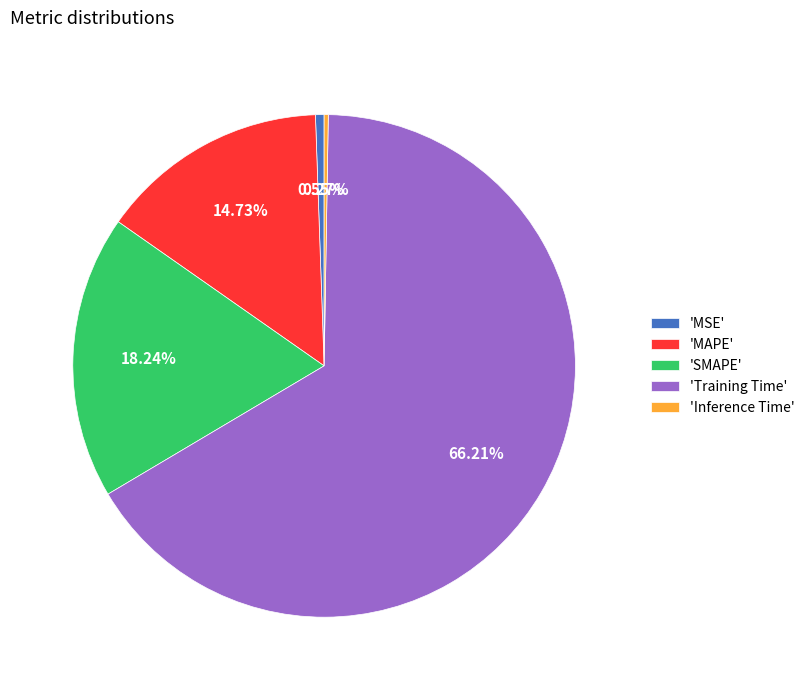

Is the sum of 'Training Time' and 'MAPE' greater than half?

Yes